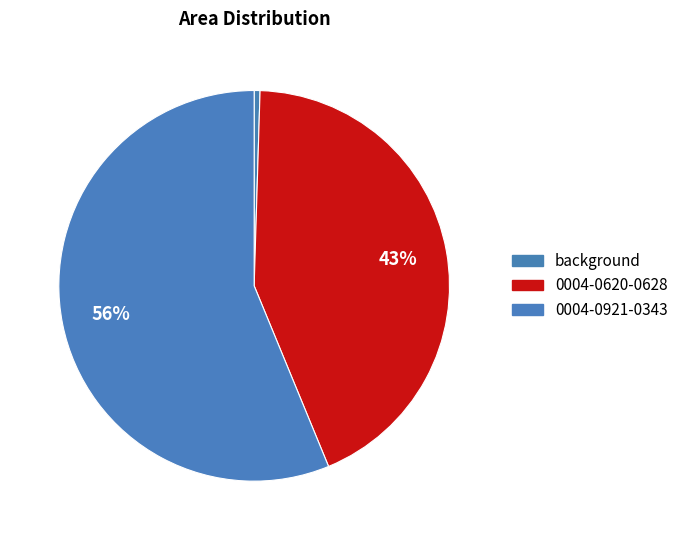

Which slice is the largest?

0004-0921-0343